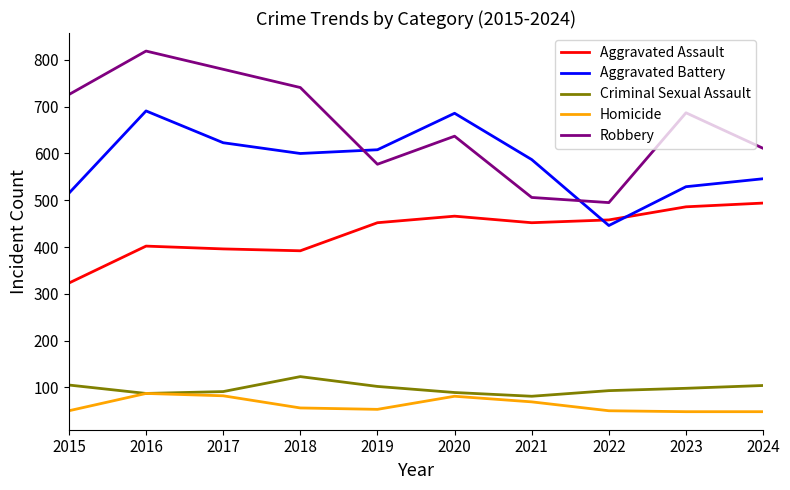

At which category does Criminal Sexual Assault reach its first local peak?

2018